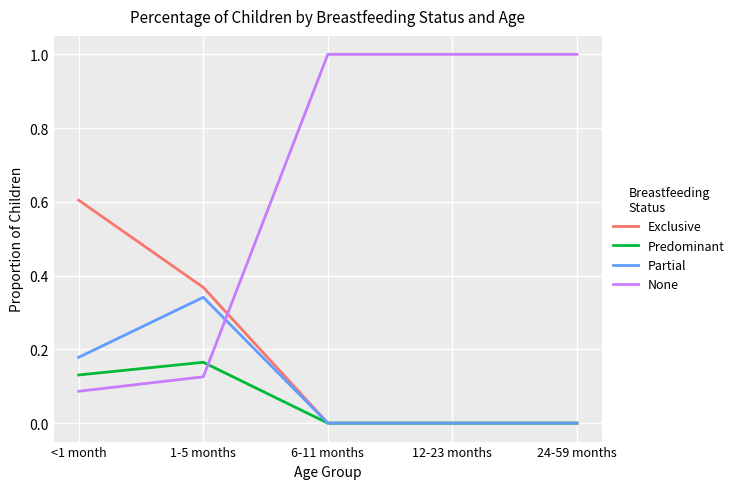

True or false: None and Exclusive cross at least once.

True